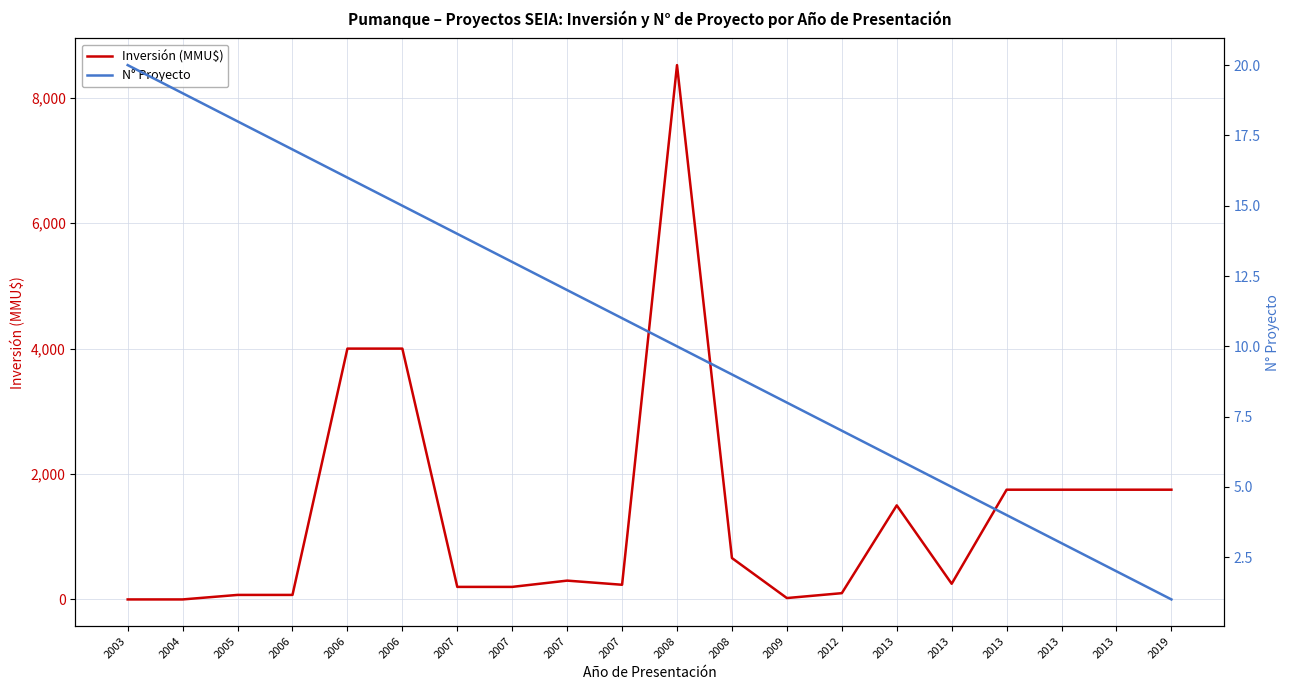

How many intersections are there between Inversión (MMU$) and N° Proyecto?

1